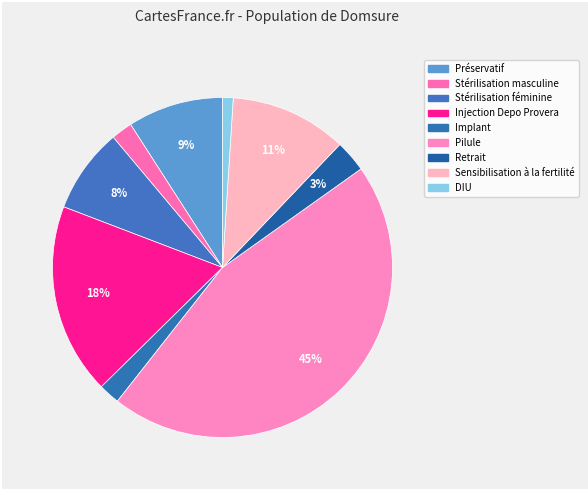

How many slices are in this pie chart?

9